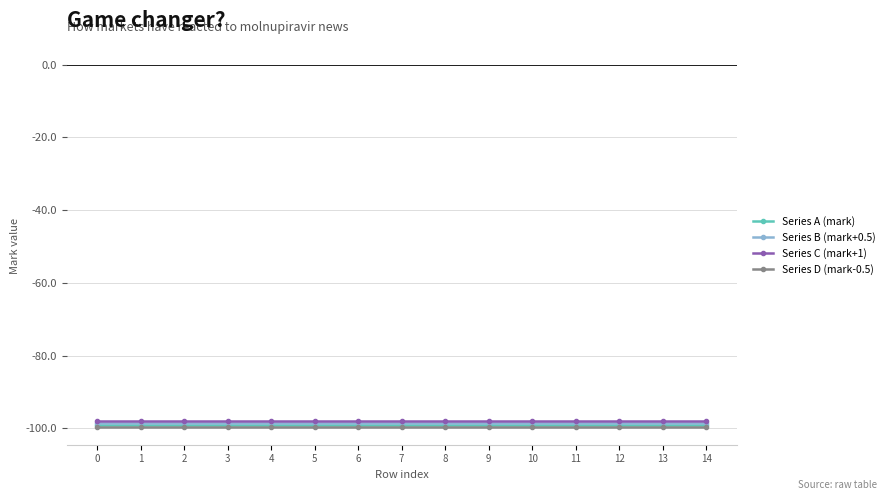

What is the total value across all series at 10?

-395.0